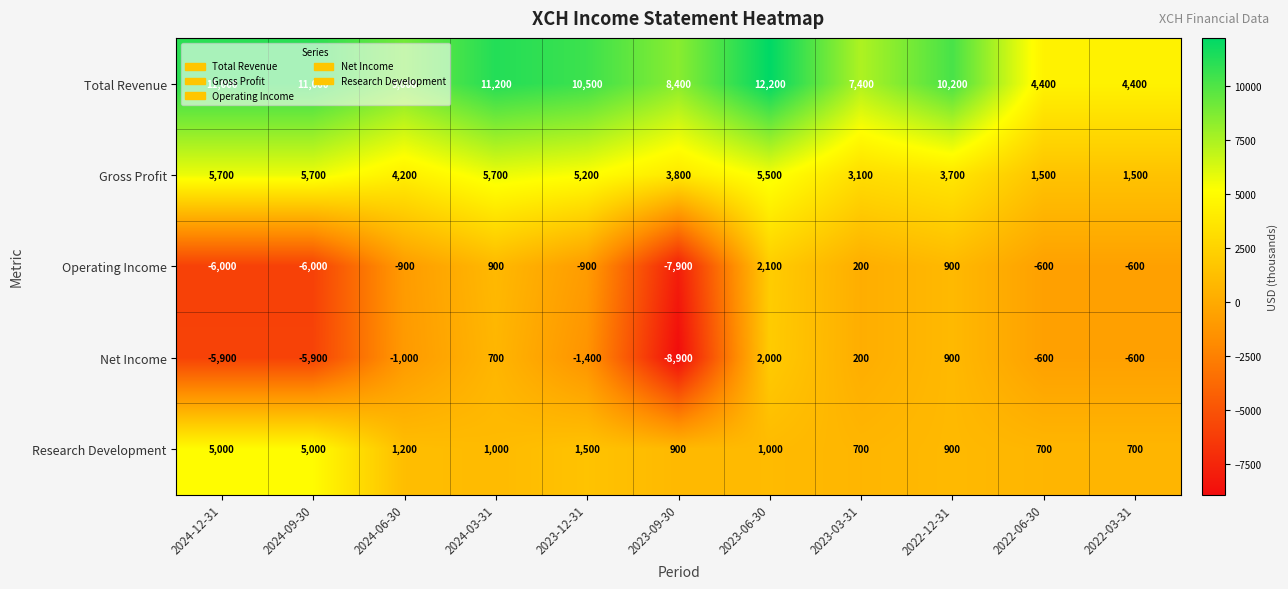

At how many categories does at least one series exceed 5097?

9